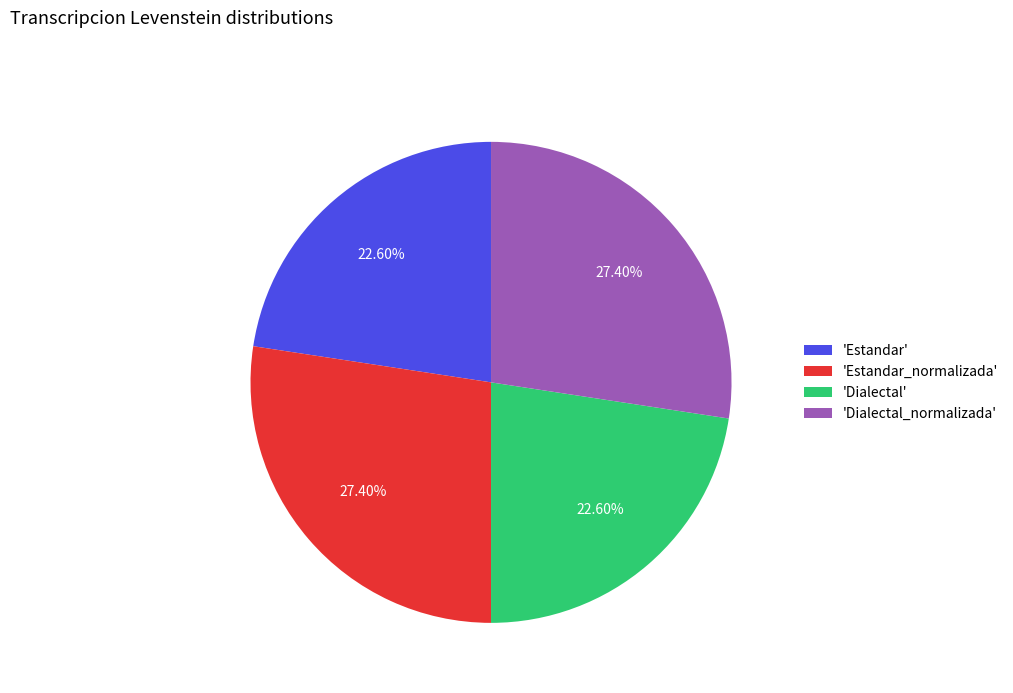

Is there a majority slice in this chart?

No